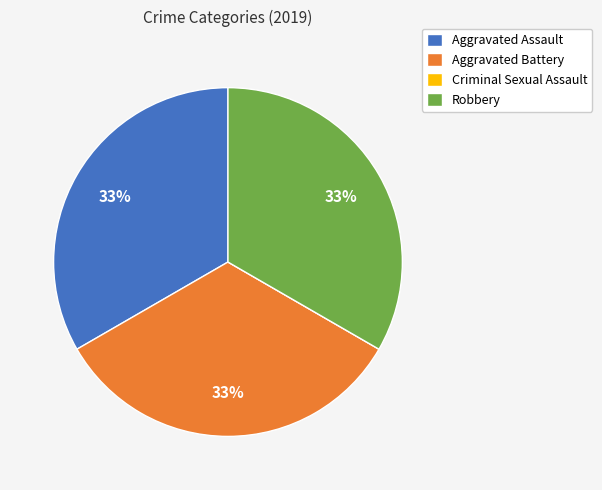

Is it true that Aggravated Battery is 33% of the pie?

True